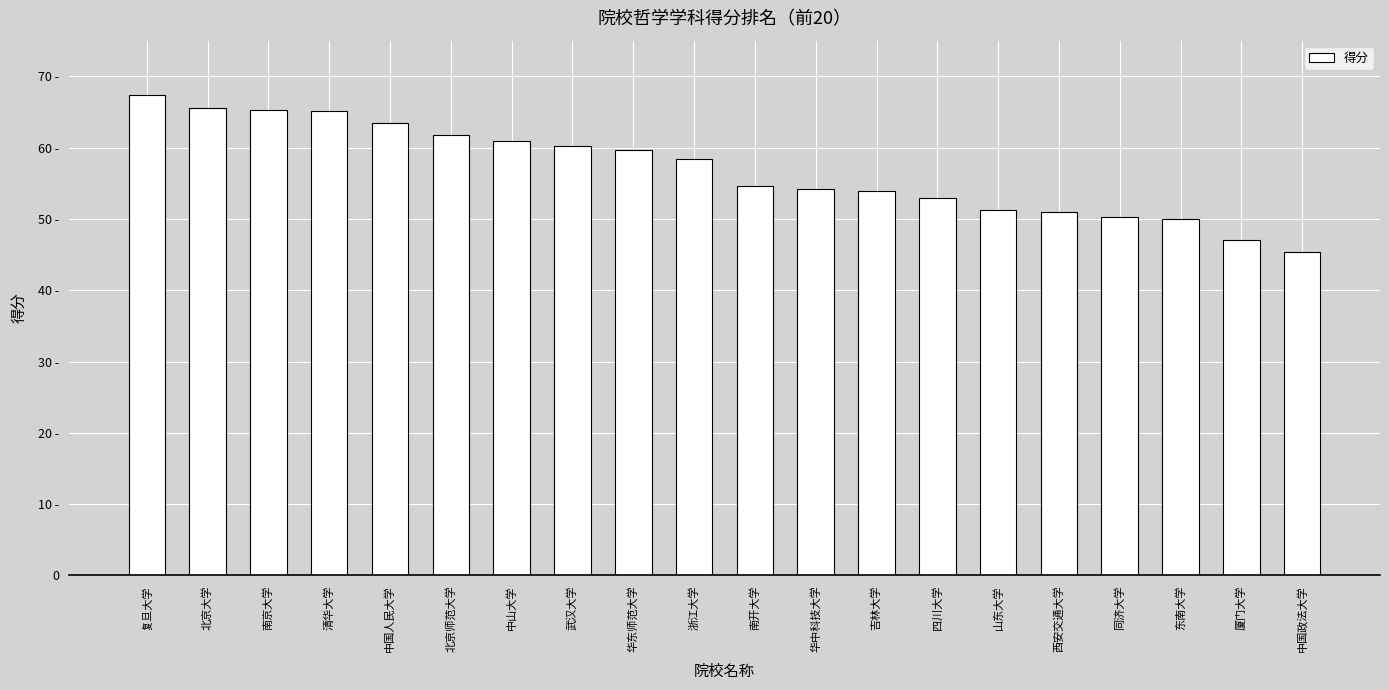

What is the smallest value displayed?

45.3